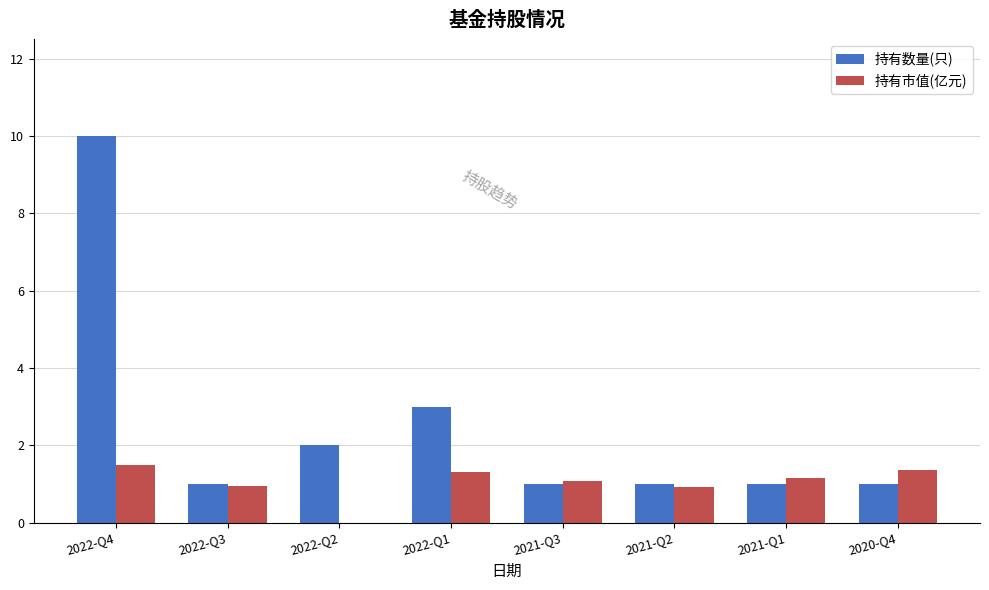

What is the sum of the 持有数量(只) values at 2020-Q4 and 2021-Q1?

2.0